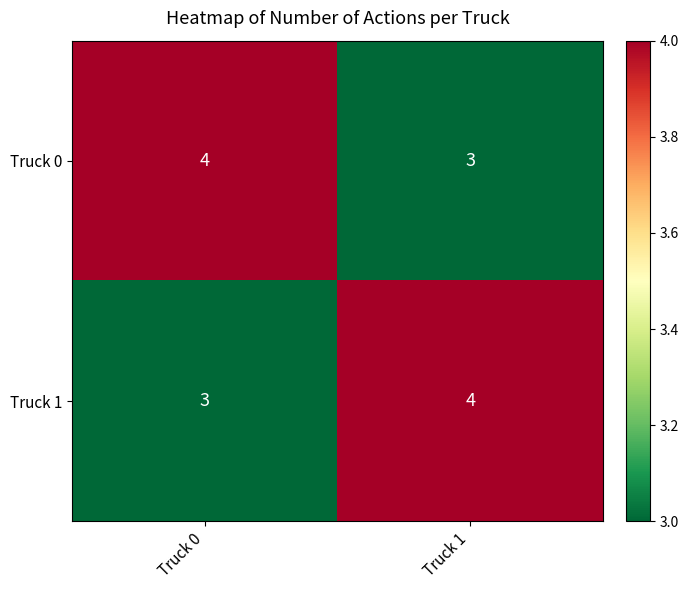

What is the total value across all series at Truck 0?

7